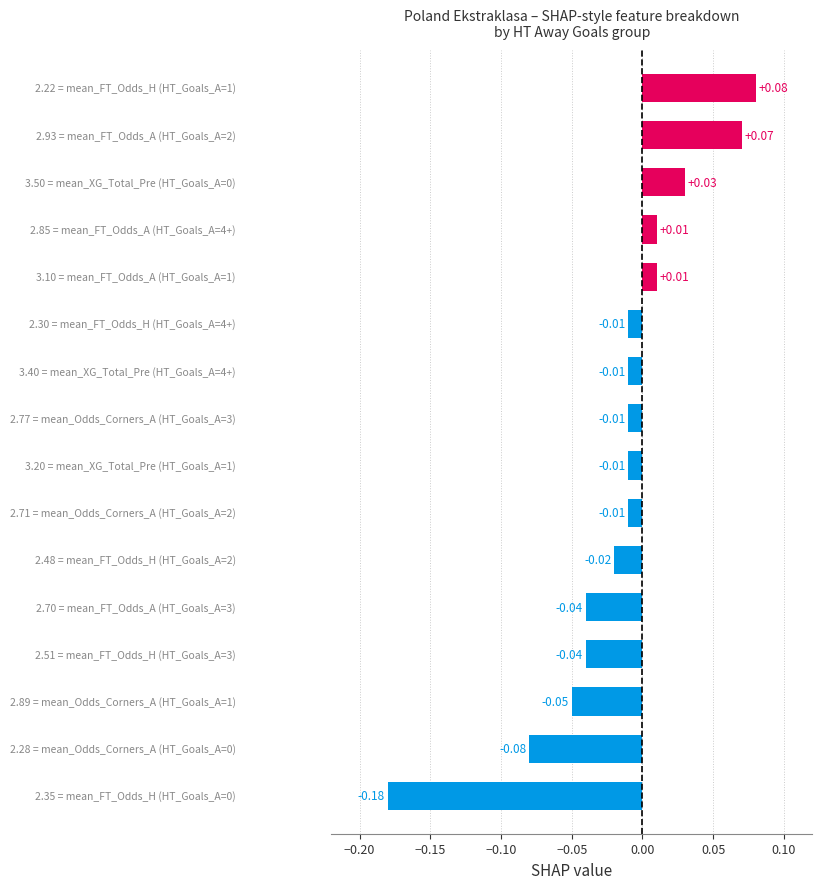

What is the sum of all values?

-0.3